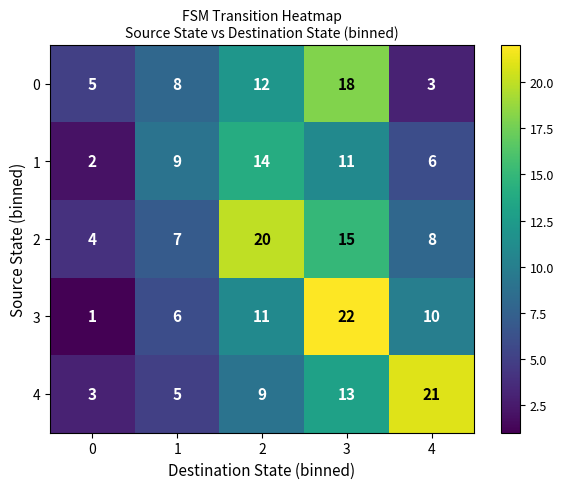

Which series has the widest spread of values?

3